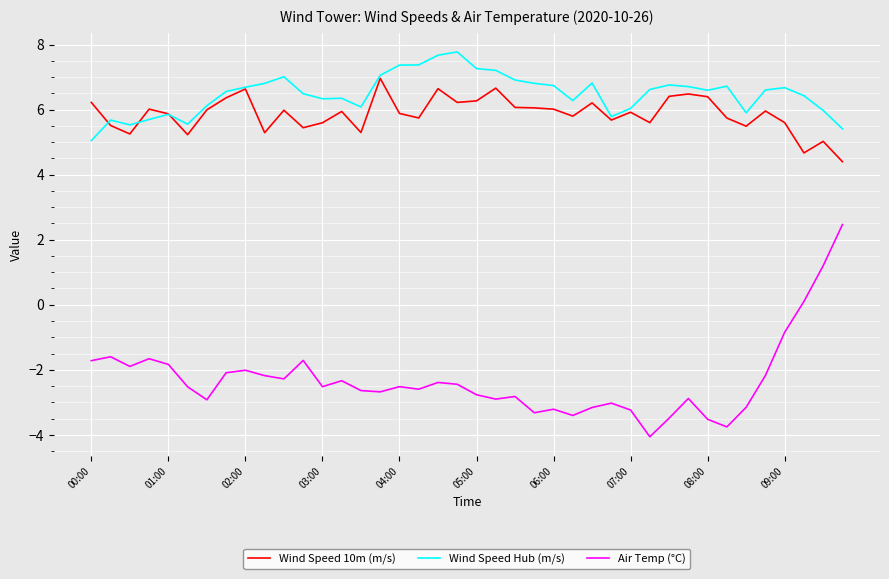

True or false: Wind Speed Hub (m/s) and Air Temp (°C) cross at least once.

False